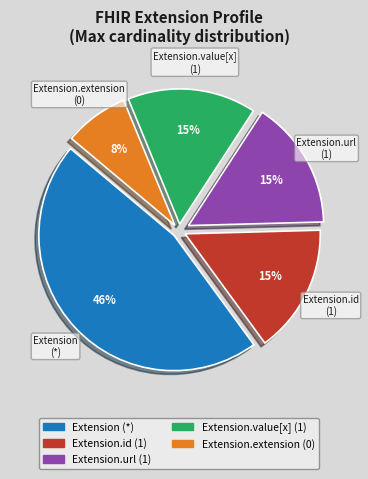

To the nearest percent, what is the difference between the largest and smallest slice percentages?

38%